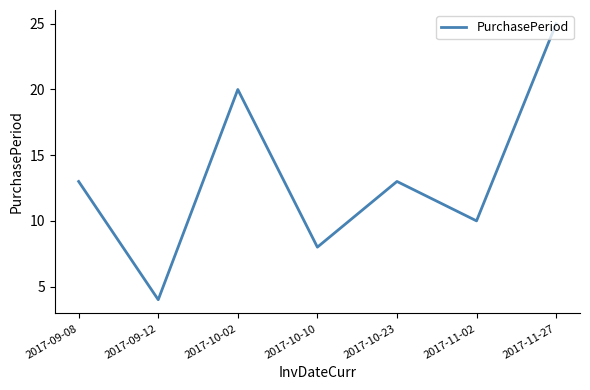

Between 2017-09-12 and 2017-10-02, which is larger?

2017-10-02